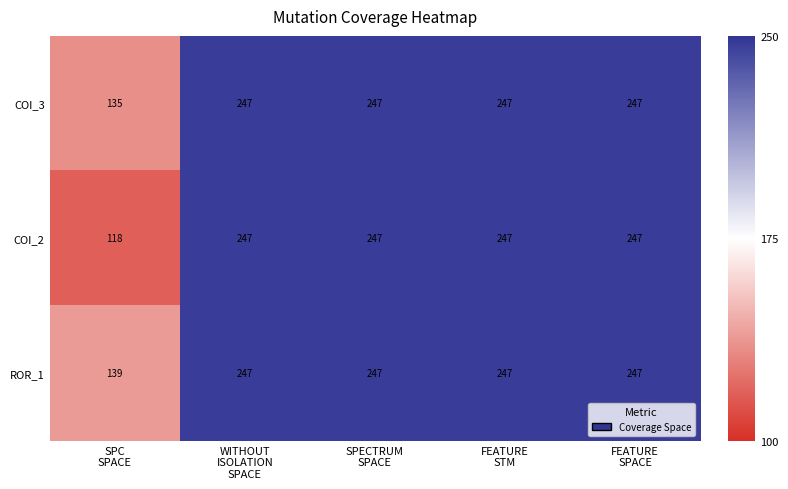

Which series has the largest total across all categories?

ROR_1